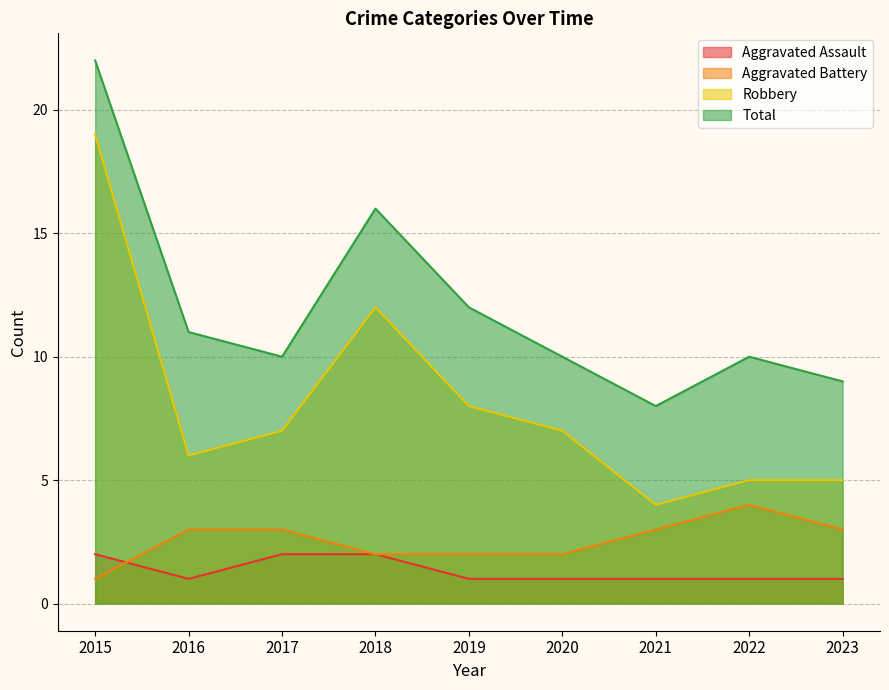

Between 2019 and 2022, which series saw the biggest shift?

Robbery